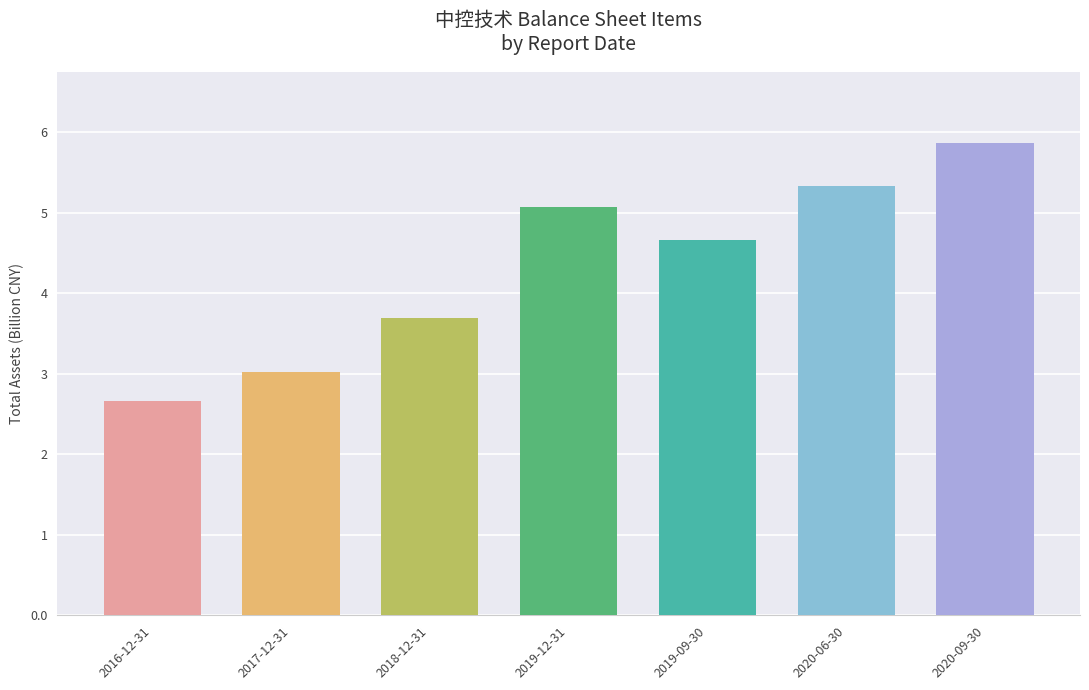

How many data points are less than 4?

3